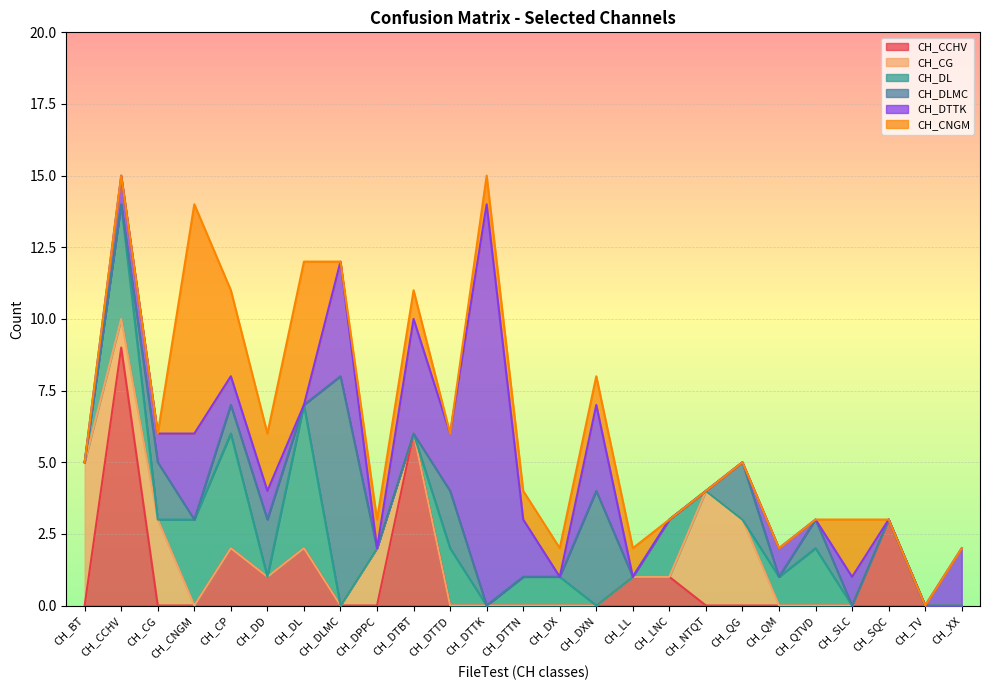

Which category has the lowest value across all series?

CH_BT